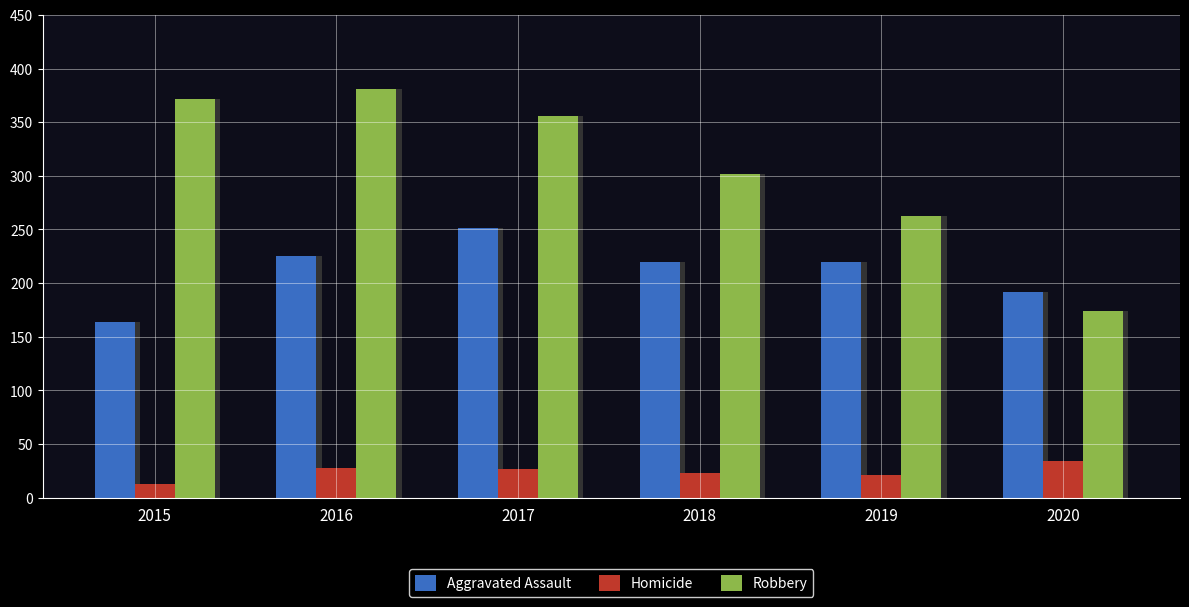

How many bars are there in total?

18